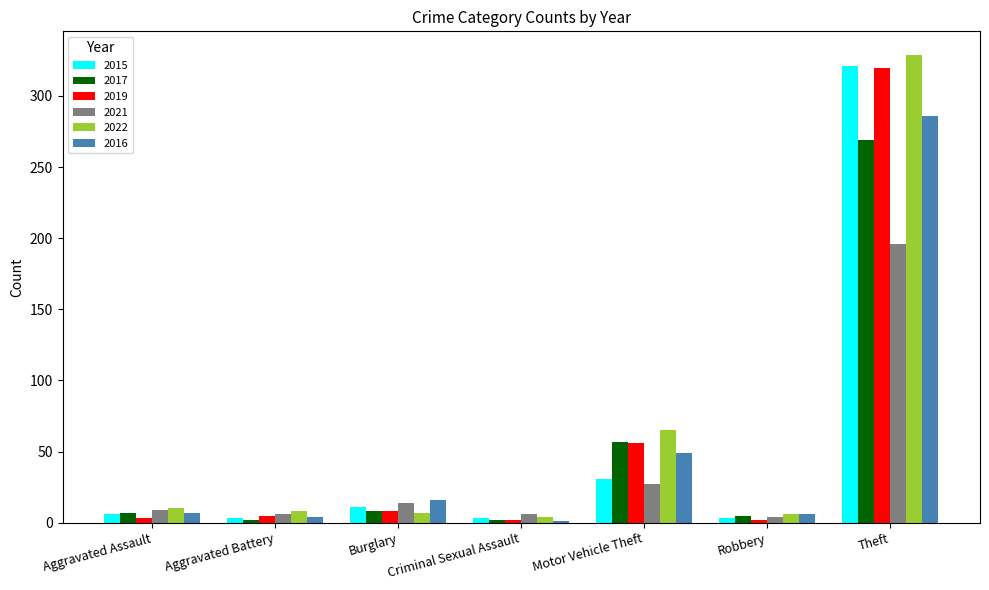

Which series changed the most between Aggravated Battery and Motor Vehicle Theft?

2022